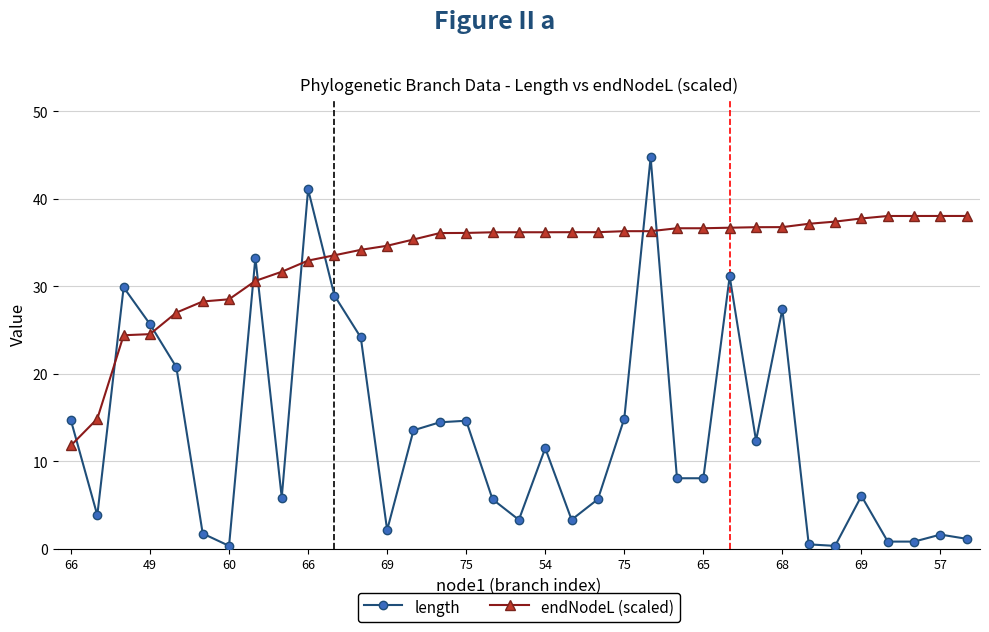

What is the difference between the second highest and second lowest values in the length series?

40.8